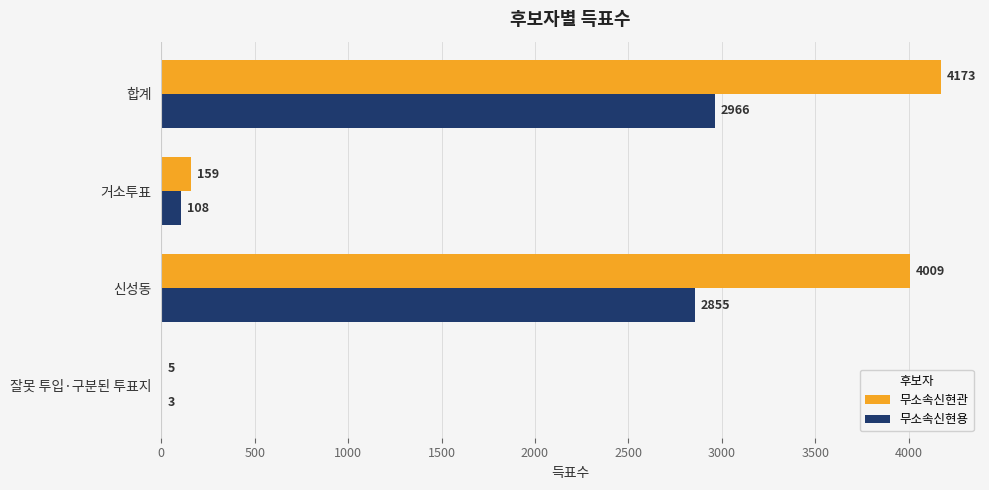

What is the sum of all 무소속신현용 values?

5932